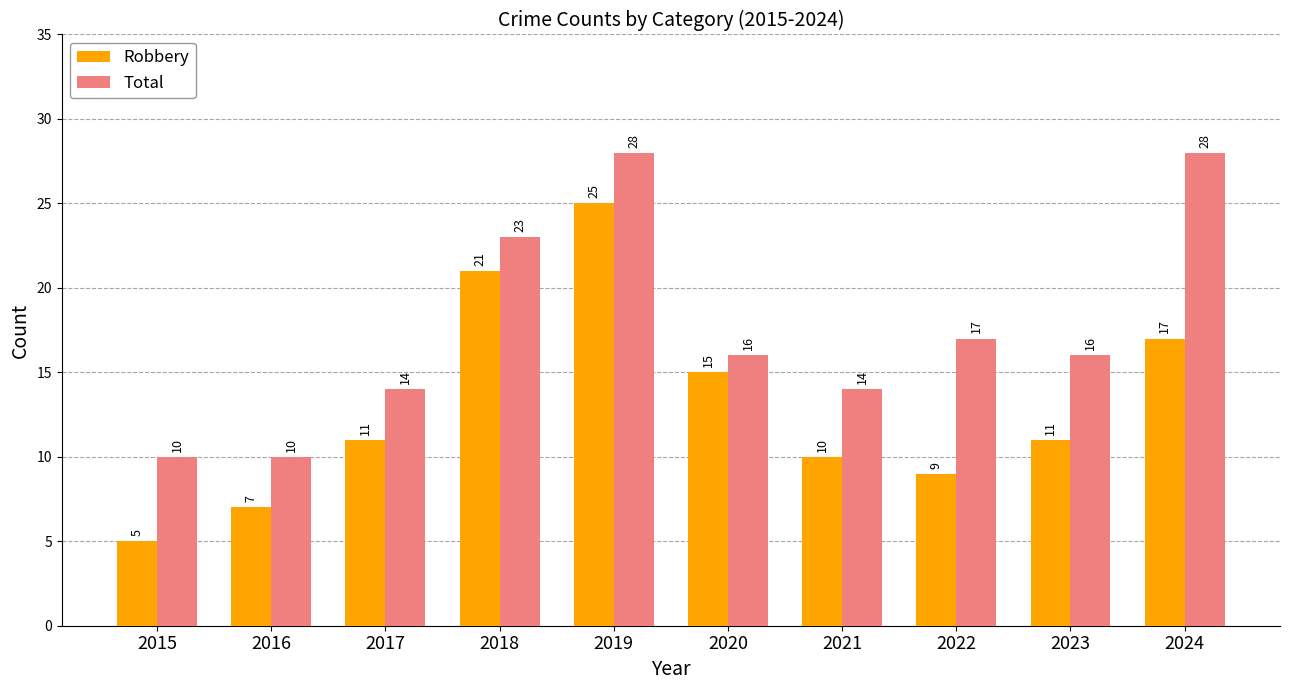

At how many categories does at least one series exceed 21?

3